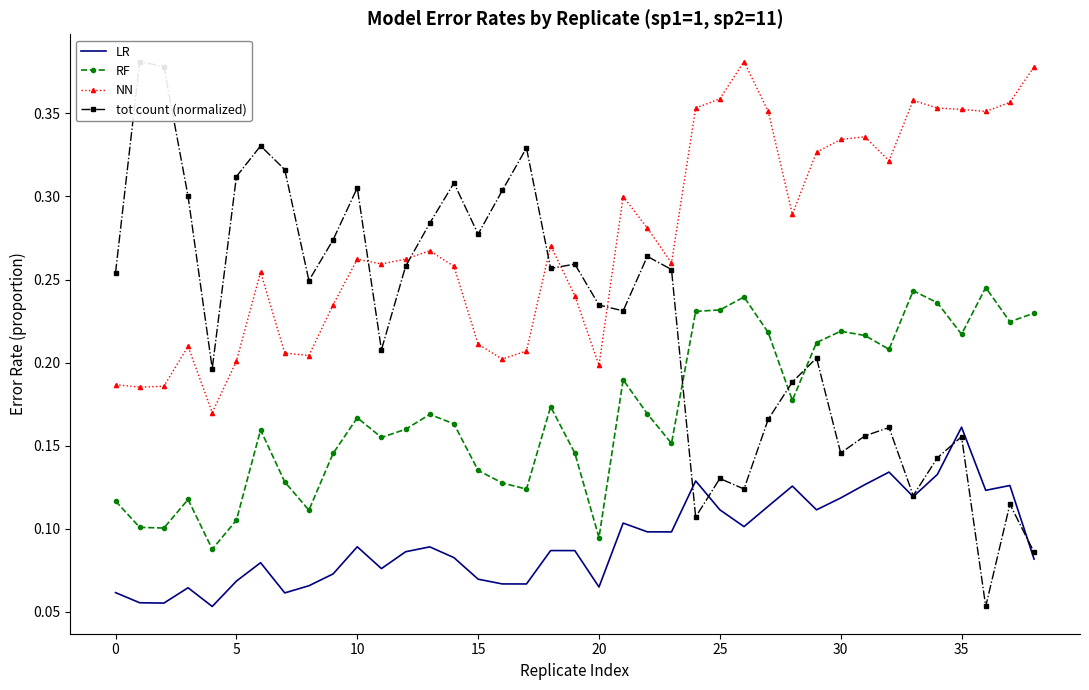

True or false: NN and RF intersect in this chart.

False